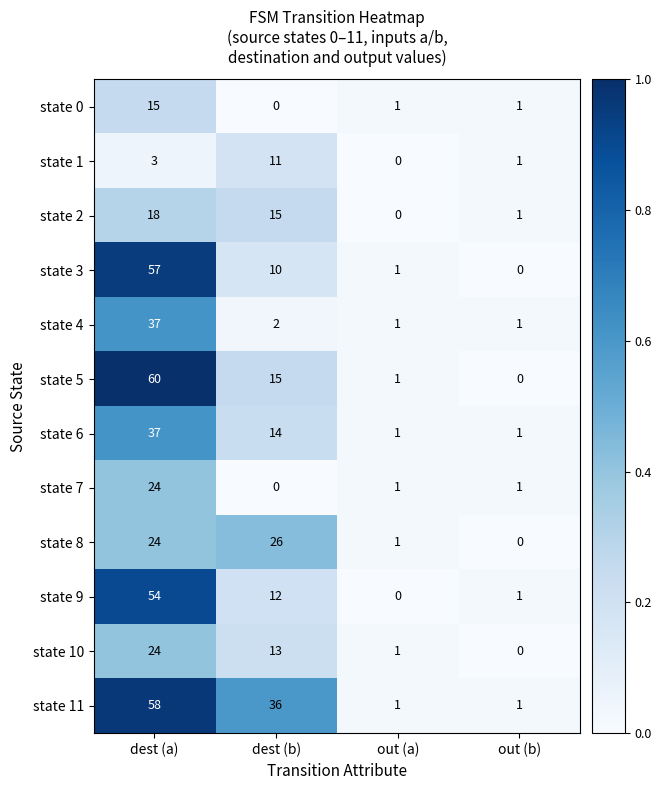

Which series has the largest range (max minus min)?

state 5